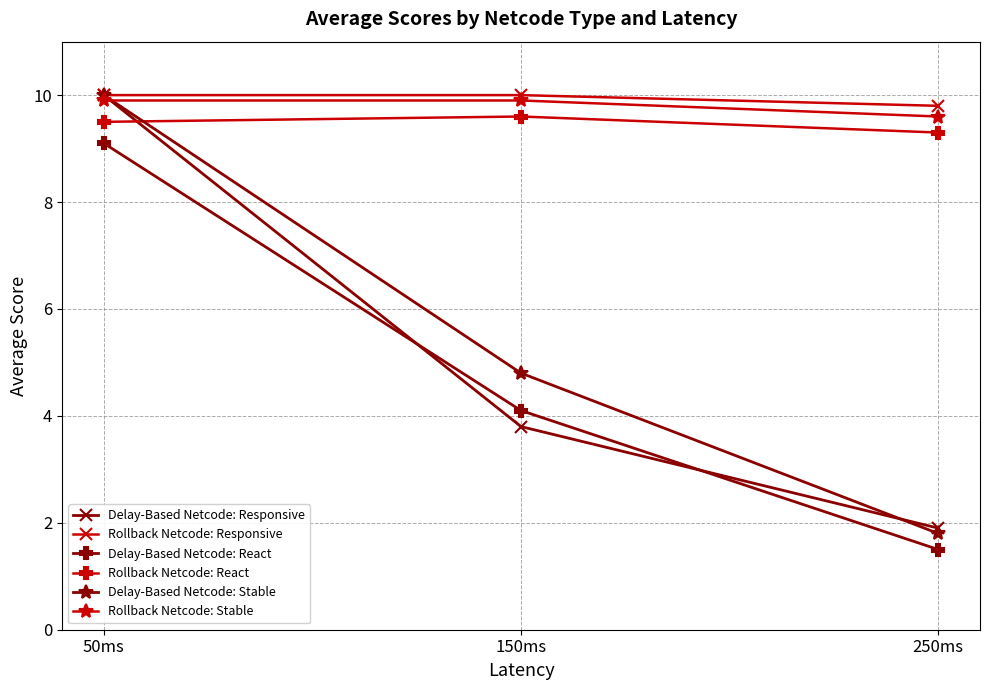

Reading left to right, extract all data points from this chart.

Delay-Based Netcode: Responsive: 50ms=10.0	150ms=3.8	250ms=1.9
Rollback Netcode: Responsive: 50ms=10.0	150ms=10.0	250ms=9.8
Delay-Based Netcode: React: 50ms=9.1	150ms=4.1	250ms=1.5
Rollback Netcode: React: 50ms=9.5	150ms=9.6	250ms=9.3
Delay-Based Netcode: Stable: 50ms=10.0	150ms=4.8	250ms=1.8
Rollback Netcode: Stable: 50ms=9.9	150ms=9.9	250ms=9.6